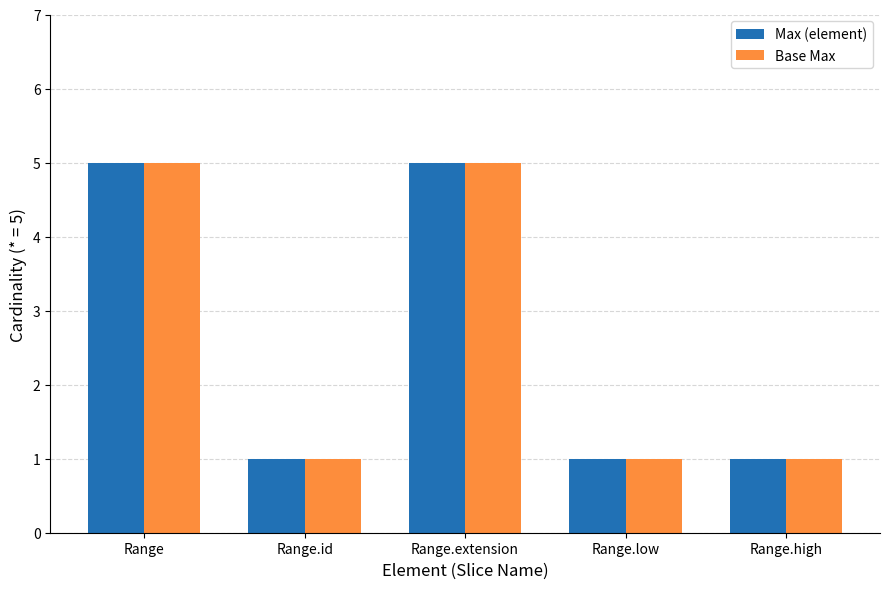

What is the difference between the maximum and minimum values in the Max (element) series?

4